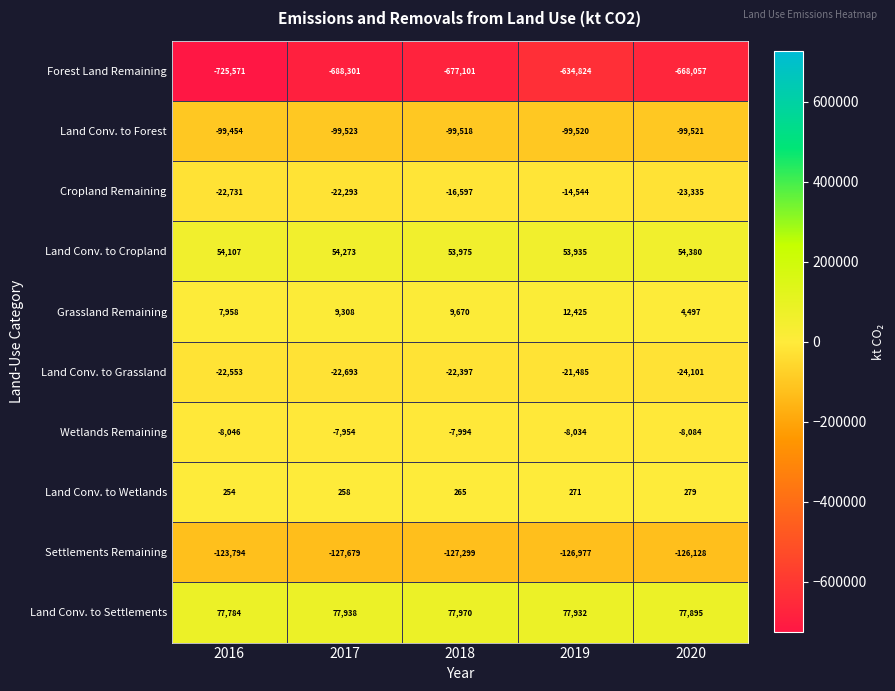

At which category is the sum across all series the highest?

2019